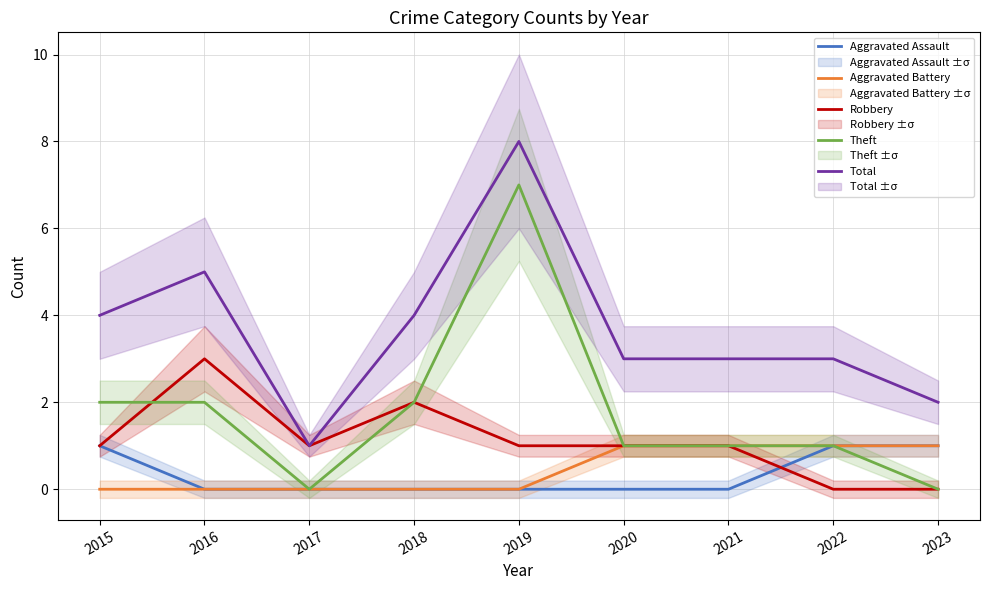

Reading left to right, what are all the values shown in this chart?

Aggravated Assault: 1	0	0	0	0	0	0	1	1
Aggravated Battery: 0	0	0	0	0	1	1	1	1
Robbery: 1	3	1	2	1	1	1	0	0
Theft: 2	2	0	2	7	1	1	1	0
Total: 4	5	1	4	8	3	3	3	2